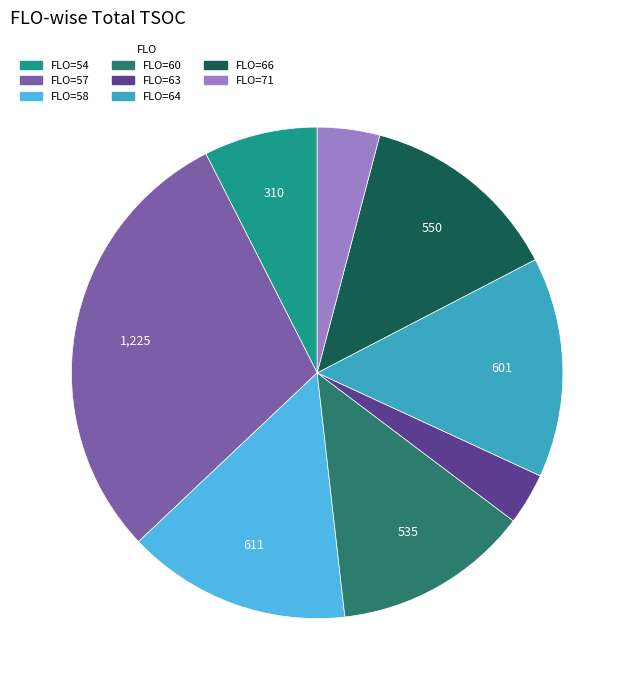

Is there any slice that represents more than half of the pie?

No